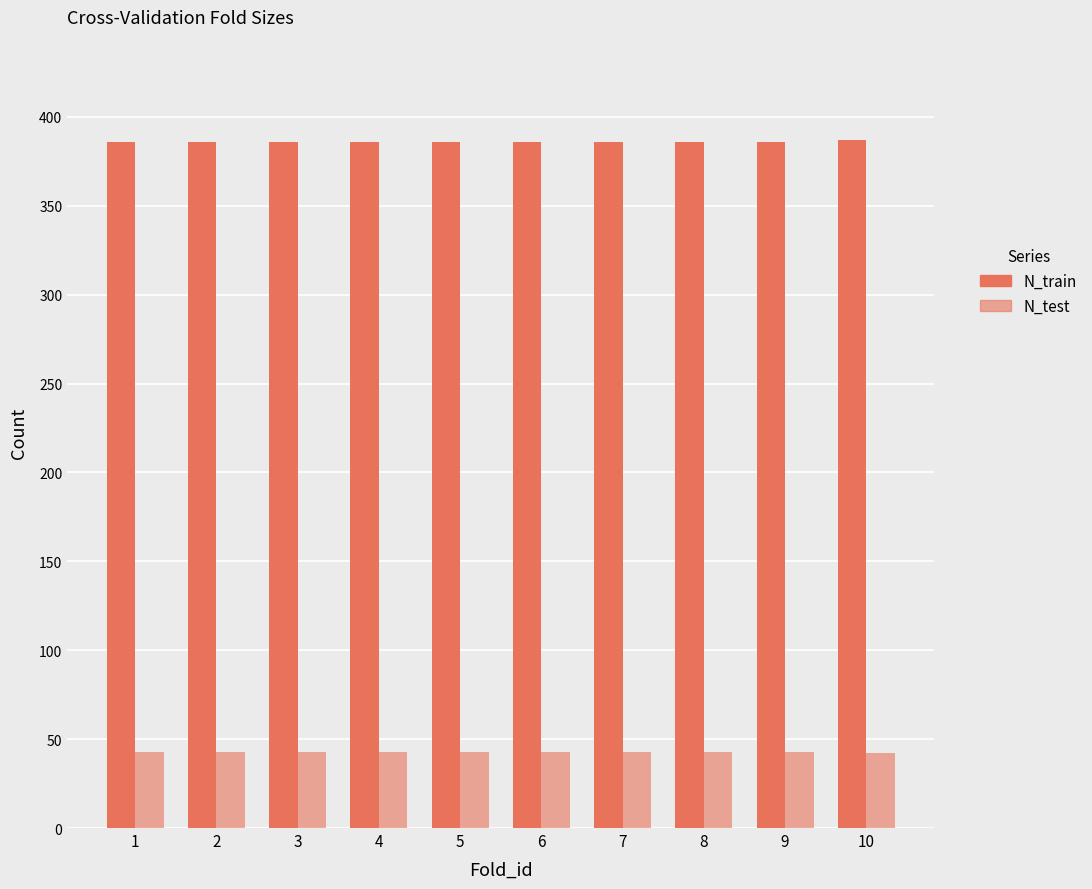

Reading left to right, transcribe all the data shown in this chart.

N_train: 386	386	386	386	386	386	386	386	386	387
N_test: 43	43	43	43	43	43	43	43	43	42